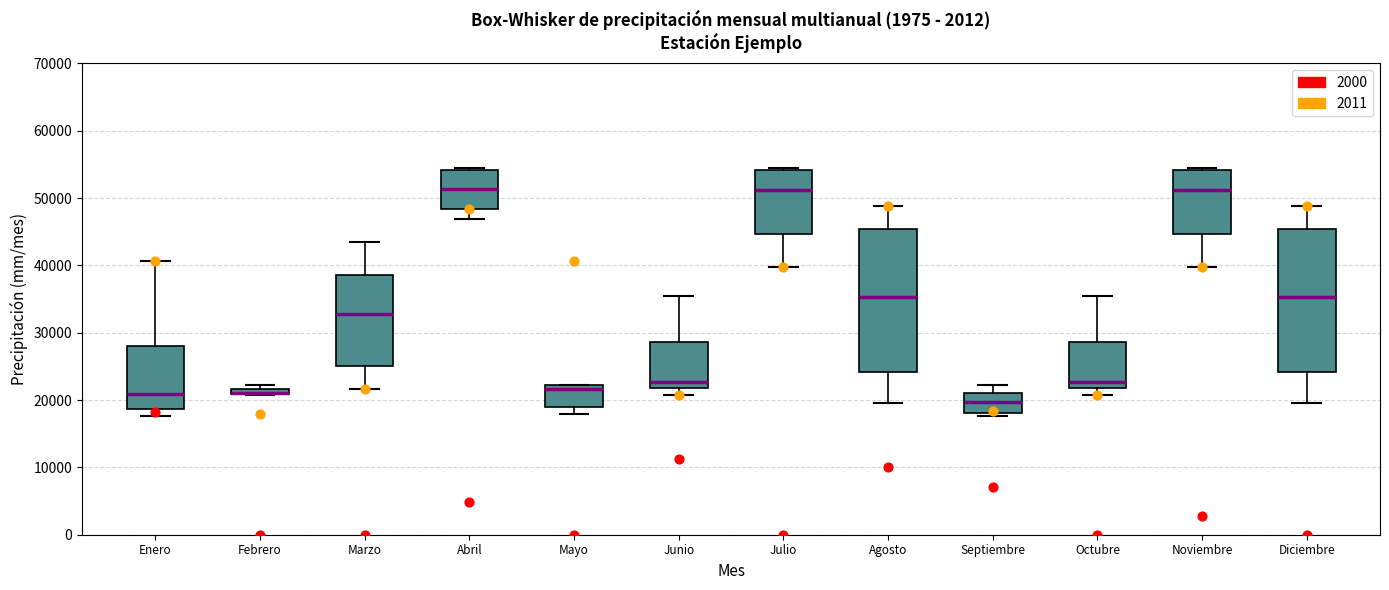

Where is the upper edge of the box for Julio on the y-axis? The values are not printed on the chart, so give them approximately, as read against the axis.

54000